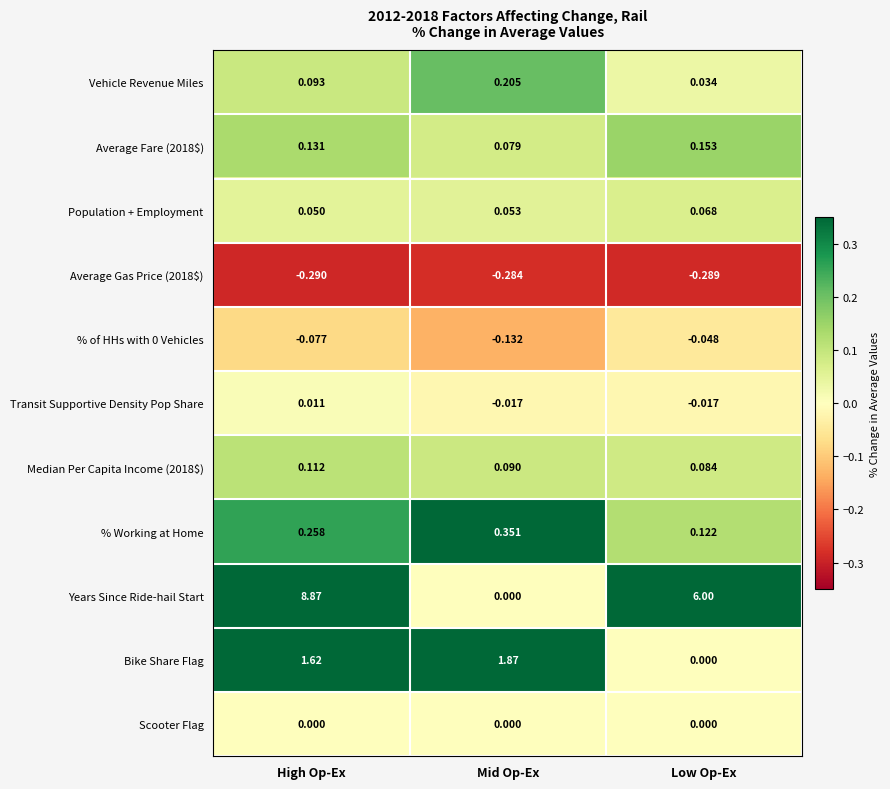

At which category is the sum across all series the highest?

High Op-Ex